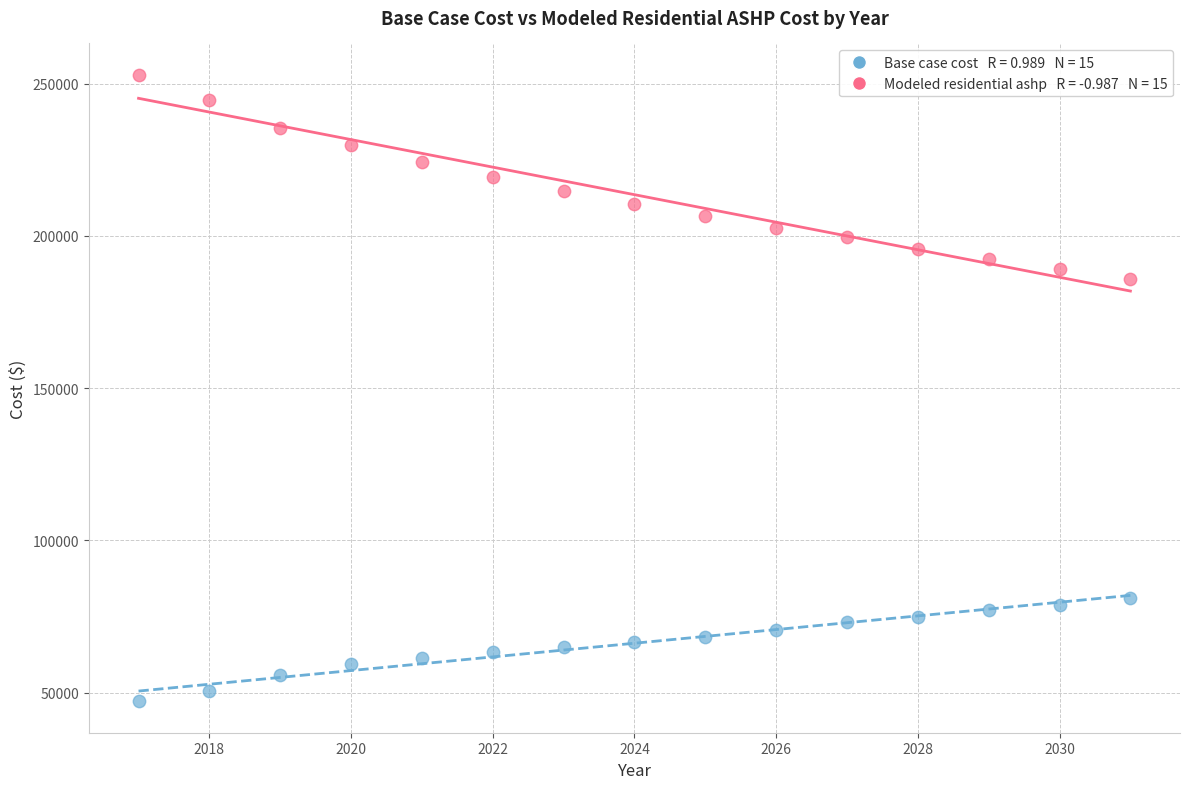

Across all data points, what is the range of Y values (max minus min)?

205791.3